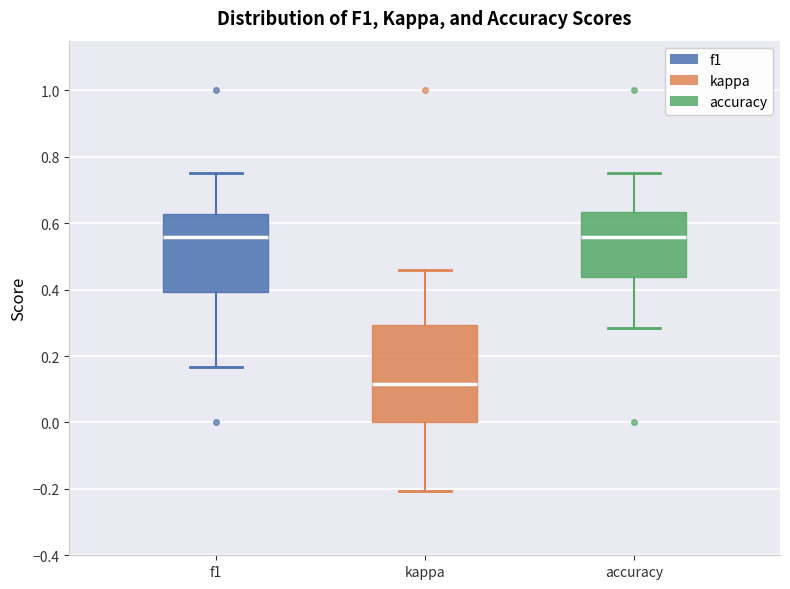

Reading left to right, read every box against the y-axis: the position of its median line, the range the box covers, and the ends of its whiskers. The values are not printed on the chart, so give them approximately, as read against the axis.

f1: median 0.56, box 0.40 to 0.62, whiskers 0.16 to 0.76
kappa: median 0.12, box 0.00 to 0.30, whiskers -0.20 to 0.46
accuracy: median 0.56, box 0.44 to 0.64, whiskers 0.28 to 0.76